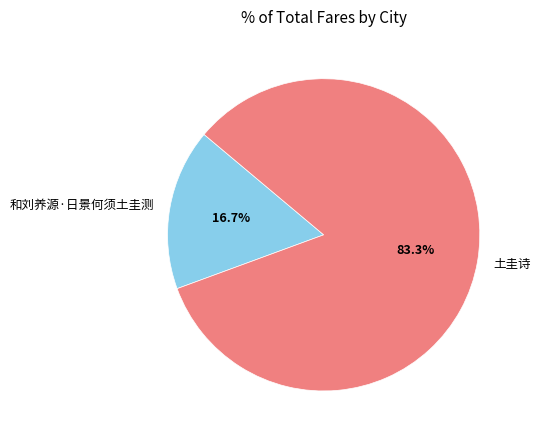

What percentage do 土圭诗 and 和刘养源·日景何须土圭测 together represent?

100.0%